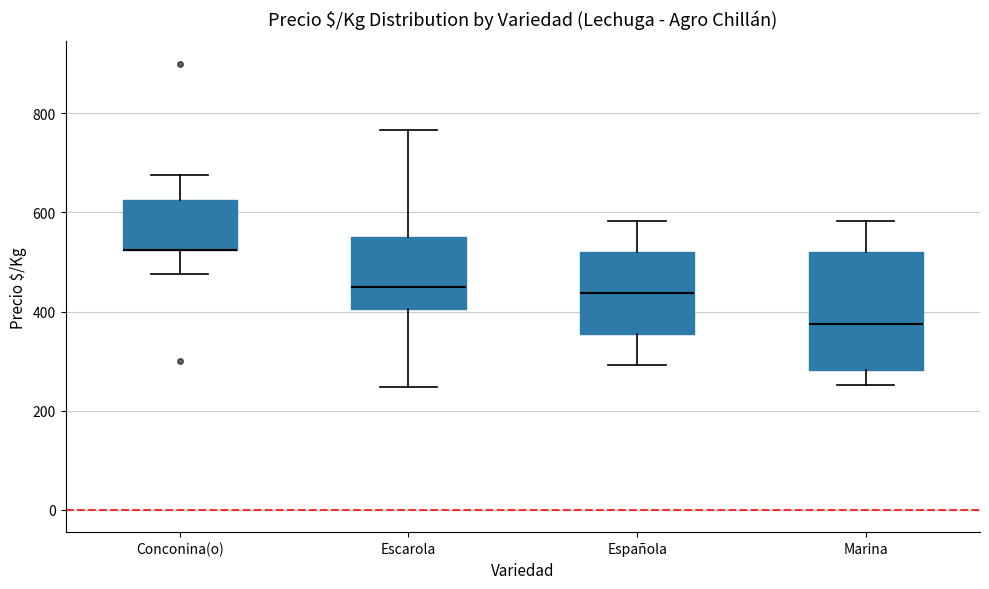

Reading left to right, read every box against the y-axis: the position of its median line, the range the box covers, and the ends of its whiskers. The values are not printed on the chart, so give them approximately, as read against the axis.

Conconina(o): median 520 (drawn on the box's lower edge), box 520 to 620, whiskers 480 to 680
Escarola: median 460, box 400 to 560, whiskers 240 to 760
Española: median 440, box 360 to 520, whiskers 300 to 580
Marina: median 380, box 280 to 520, whiskers 260 to 580